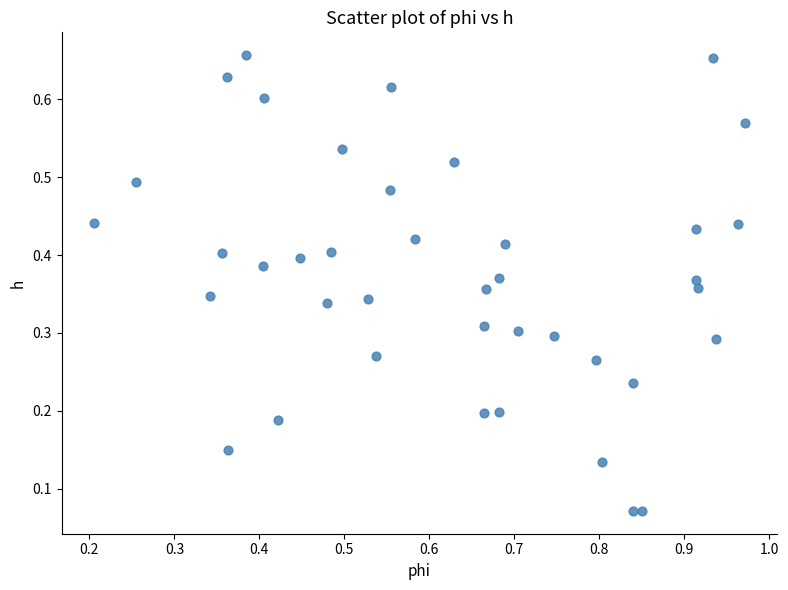

What is the range of X values (max minus min)?

0.8